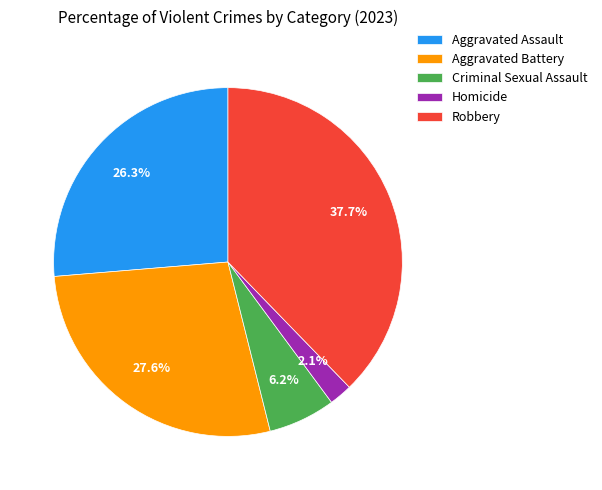

Rank the categories by value from lowest to highest.

Homicide, Criminal Sexual Assault, Aggravated Assault, Aggravated Battery, Robbery